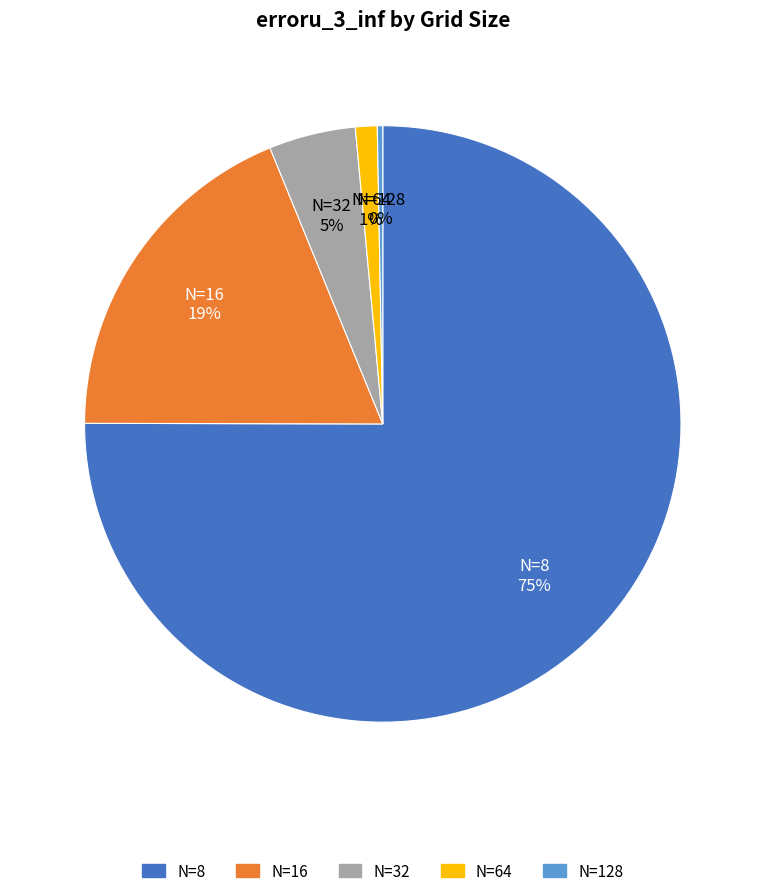

To the nearest percent, what is the difference between the N=8 and N=64 slice percentages?

74%